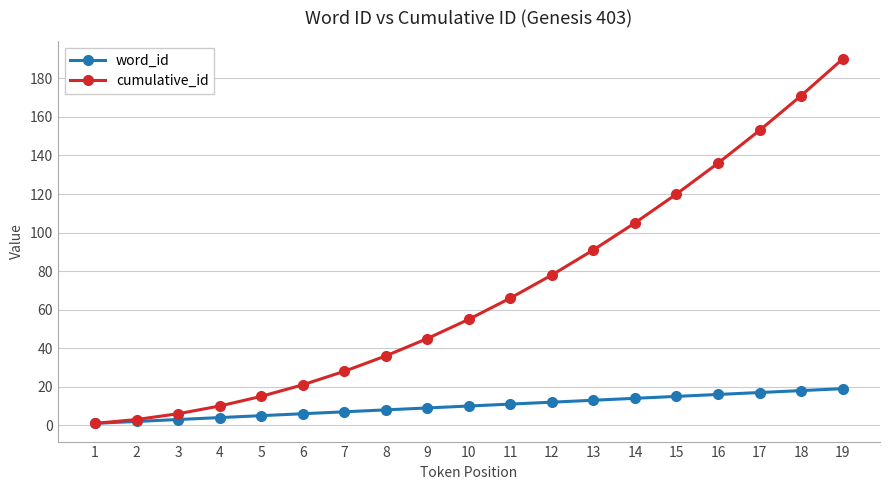

What is the greatest value displayed?

190